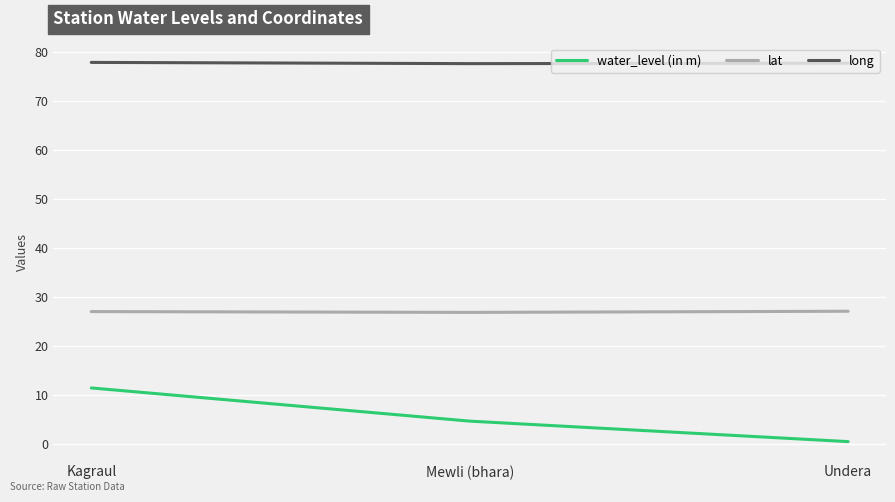

At which category is the sum across all series the highest?

Kagraul